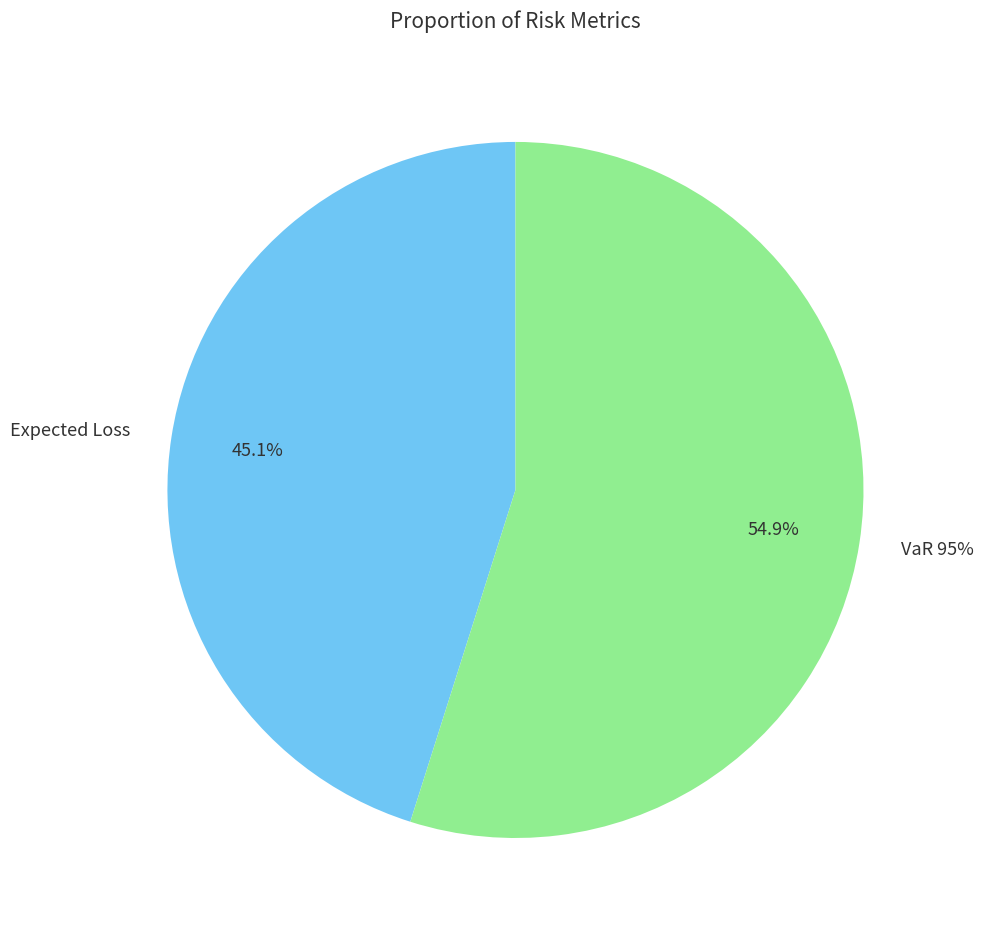

Rank the categories by value from lowest to highest.

Expected Loss, VaR 95%